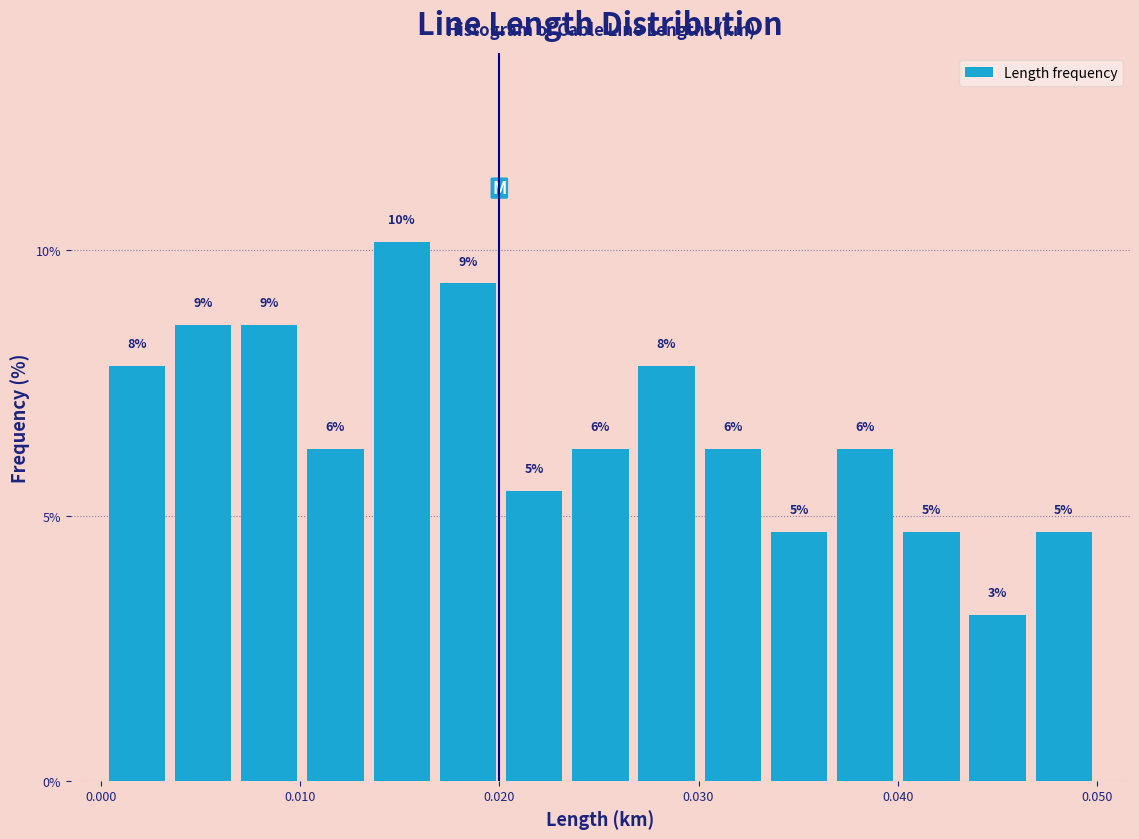

Around what value on the x-axis is the tallest bar? Give the approximate position of its centre, as read against the axis.

0.015